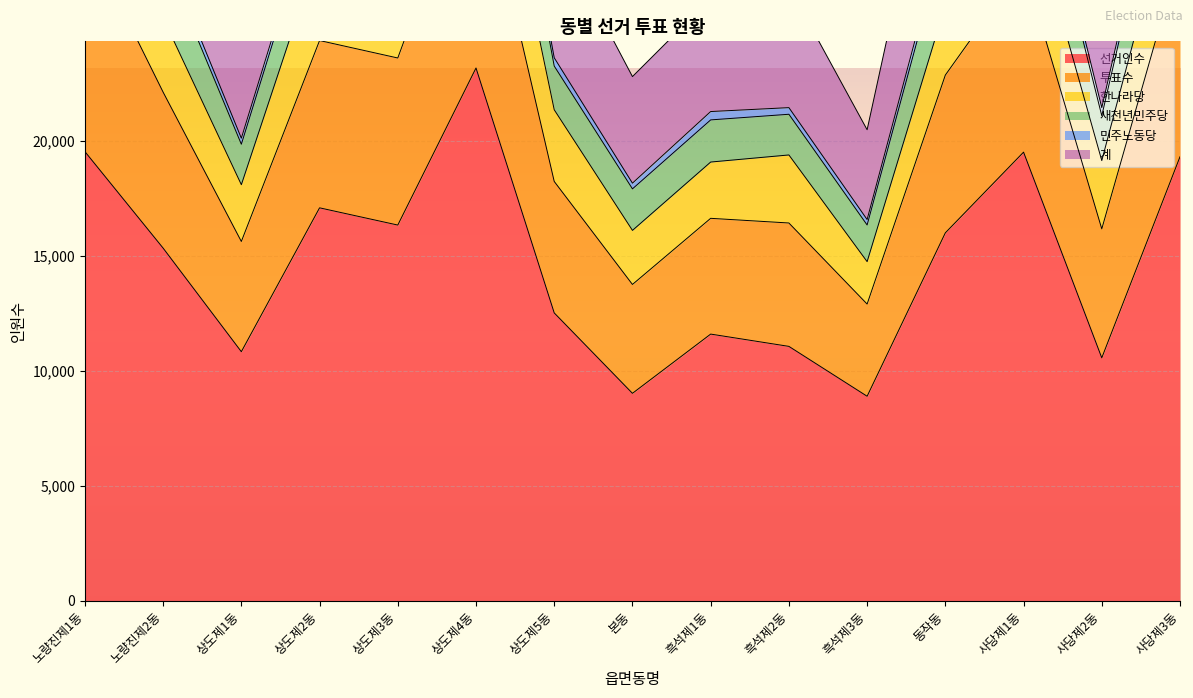

True or false: 선거인수 and 계 cross at least once.

False